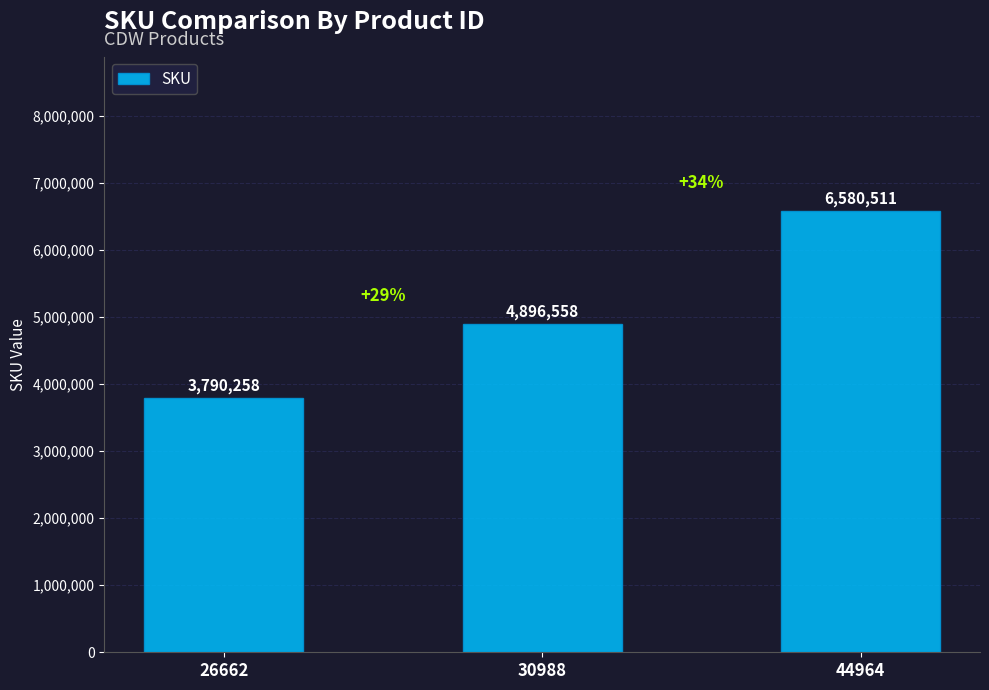

Reading left to right, extract all data points from this chart.

26662=3790258	30988=4896558	44964=6580511